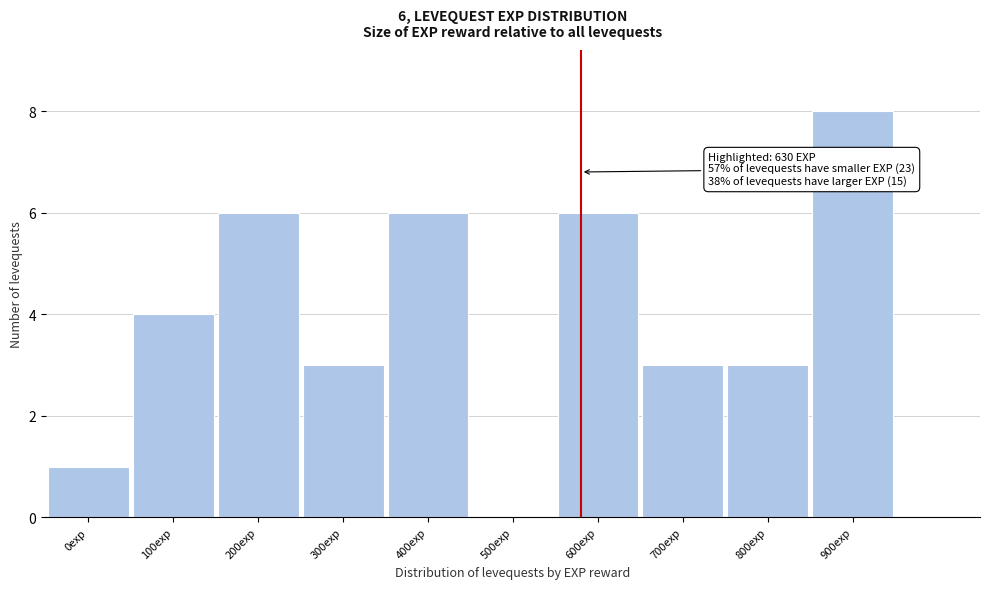

Reading left to right, list all the values displayed in this chart.

0exp=1	100exp=4	200exp=6	300exp=3	400exp=6	500exp=0	600exp=6	700exp=3	800exp=3	900exp=8